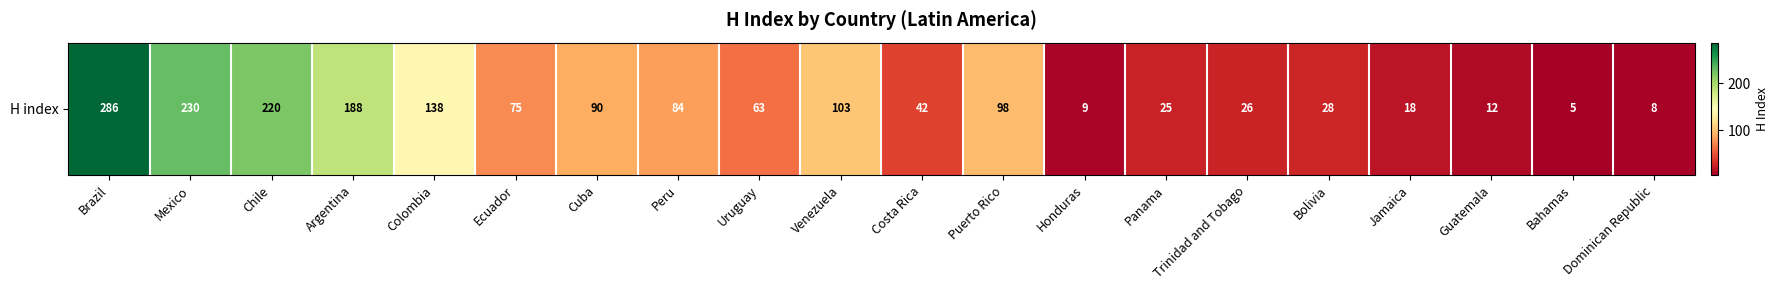

Which has a higher value, Venezuela or Costa Rica?

Venezuela